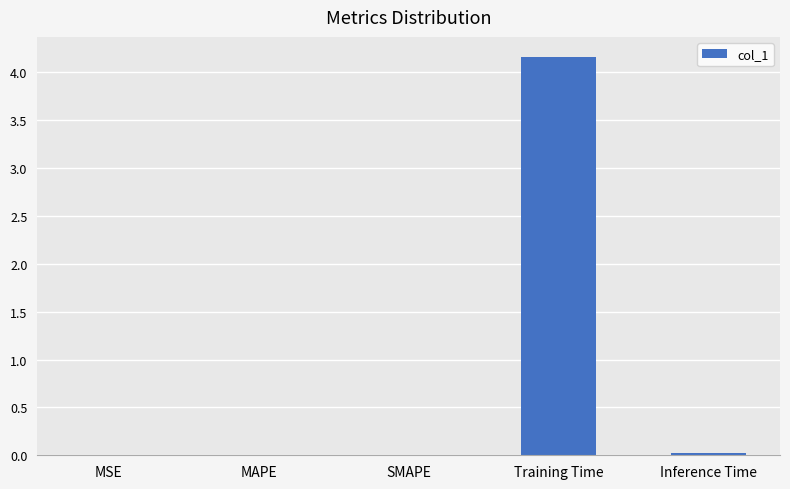

What is the greatest value displayed?

4.2